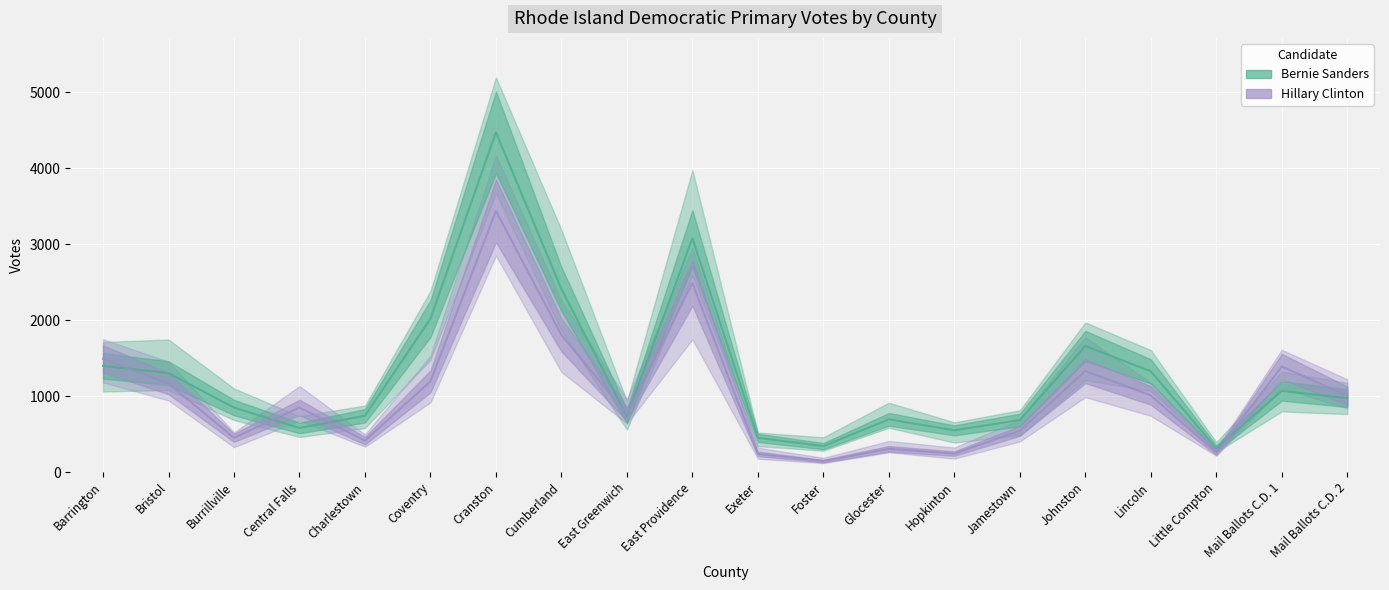

What are all the series names shown in the legend?

Bernie Sanders, Hillary Clinton